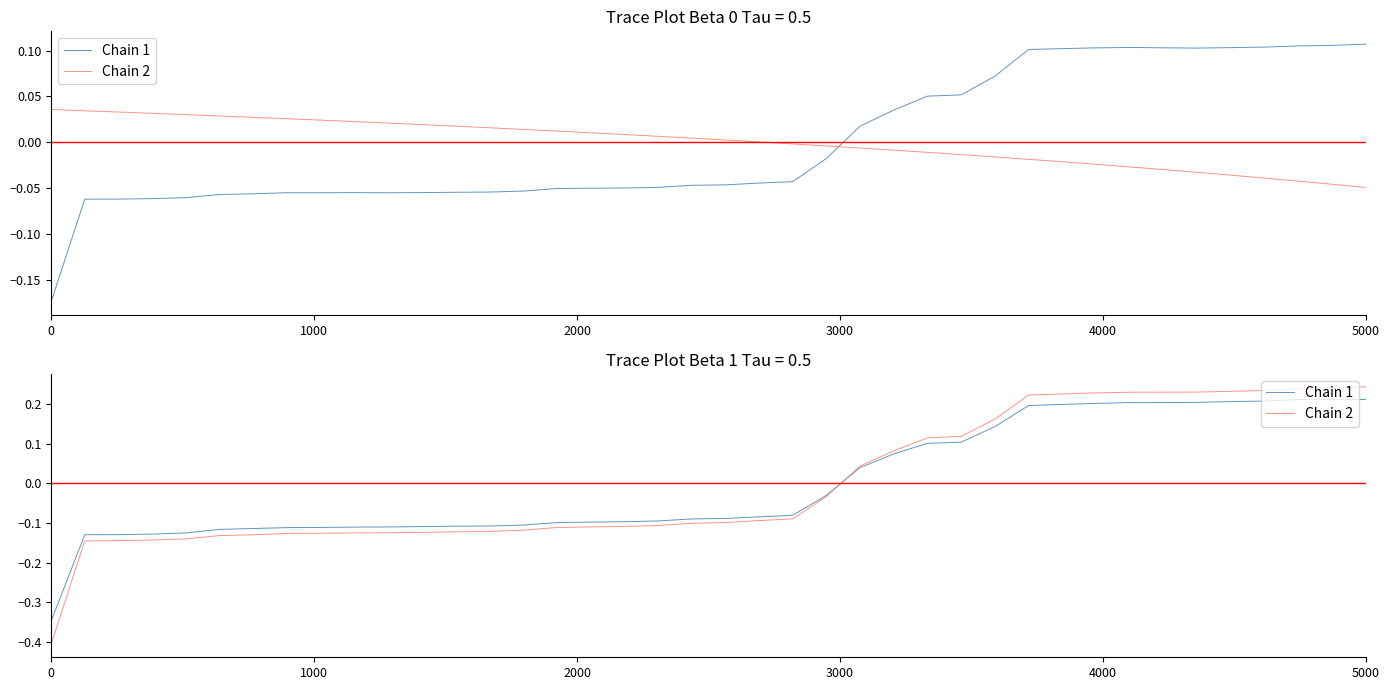

True or false: Chain 1 and Chain 2 intersect in this chart.

True